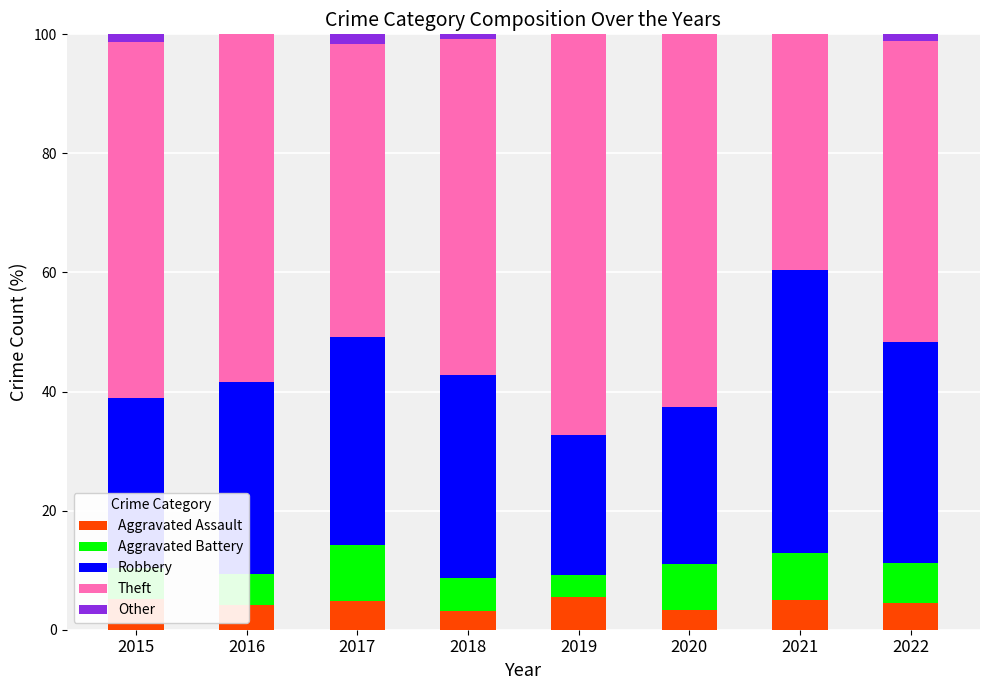

What is the sum of all Aggravated Assault values?

35.6